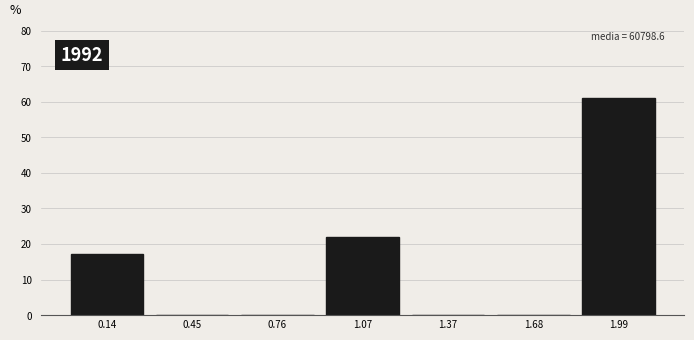

Reading left to right, what are all the values shown in this chart?

0.14=17.1	0.45=0.0	0.76=0.0	1.07=22.0	1.37=0.0	1.68=0.0	1.99=61.0